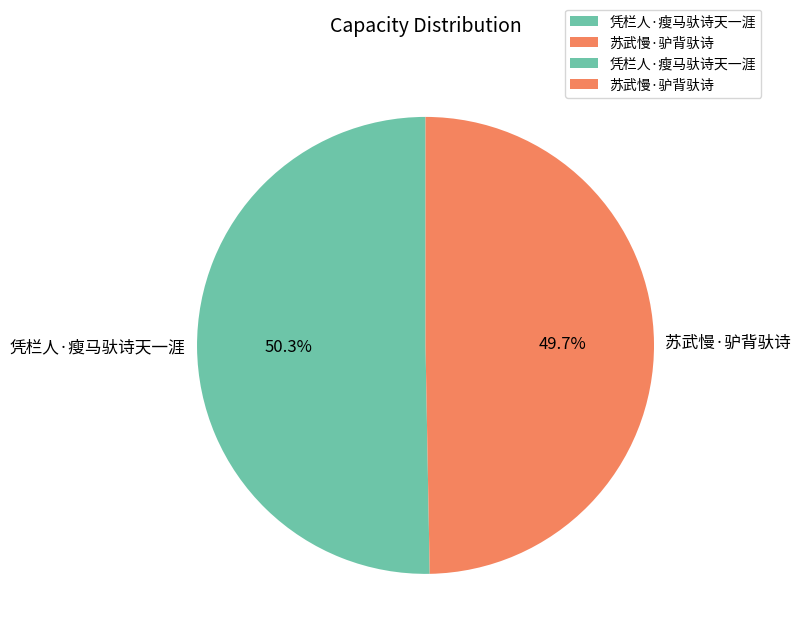

Which slice is the largest?

凭栏人·瘦马驮诗天一涯